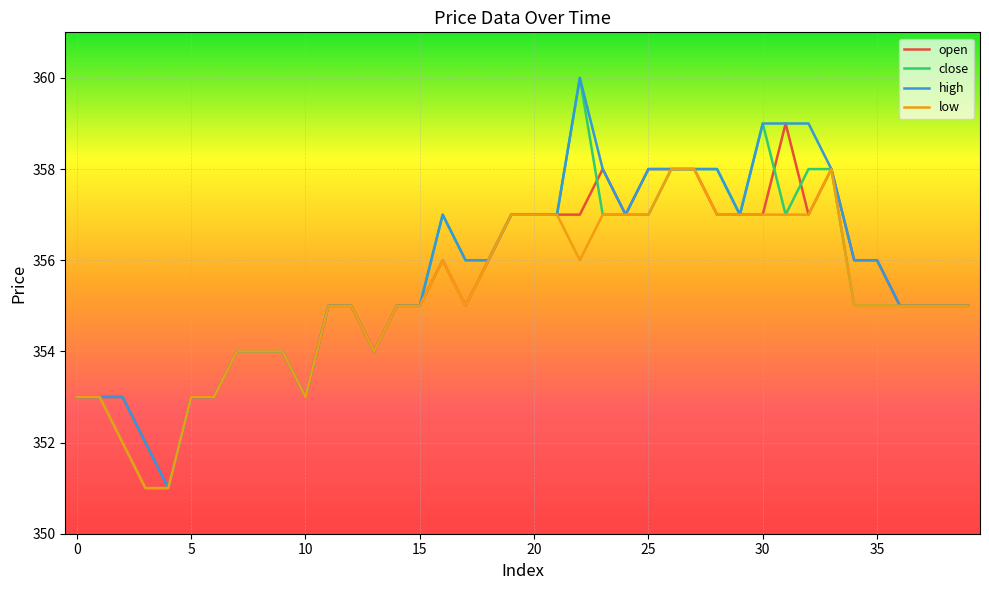

What is the difference between the maximum and minimum values in the high series?

9